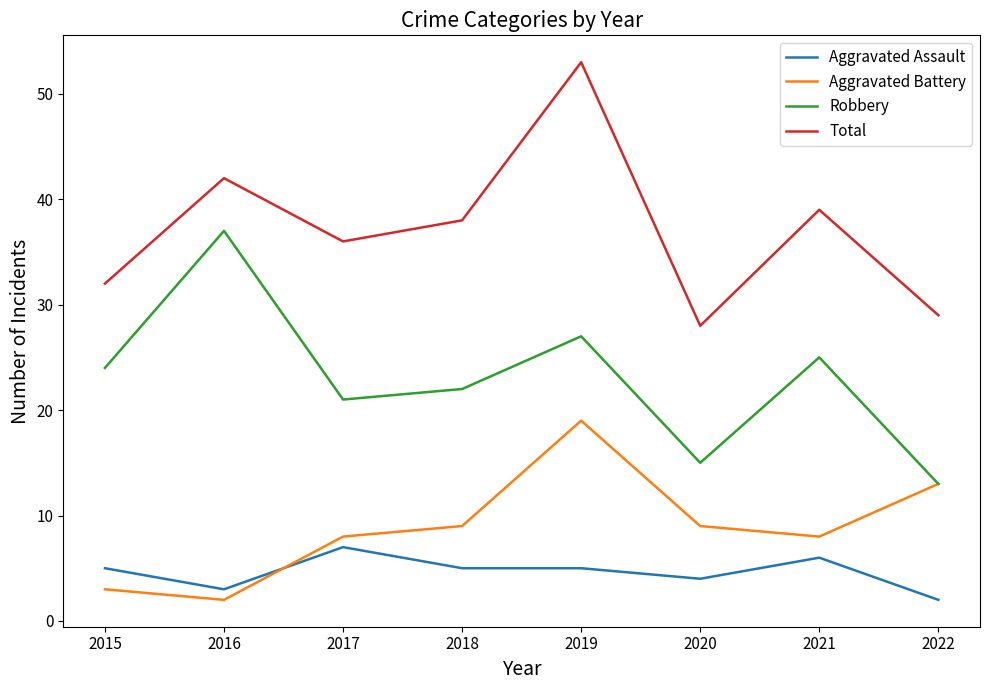

Is it true that Aggravated Assault equals 5 at 2015?

True